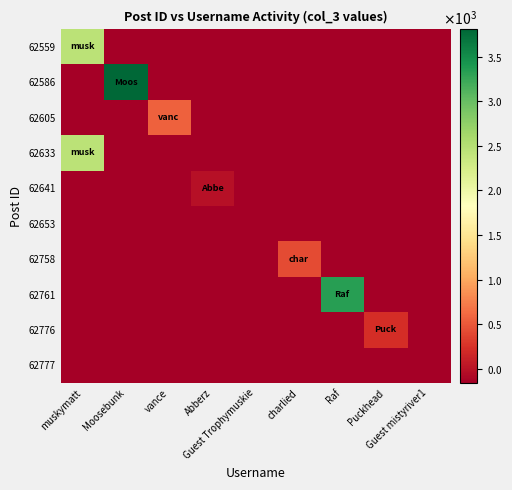

What is the difference between the highest and lowest values at Moosebunk?

3970.0